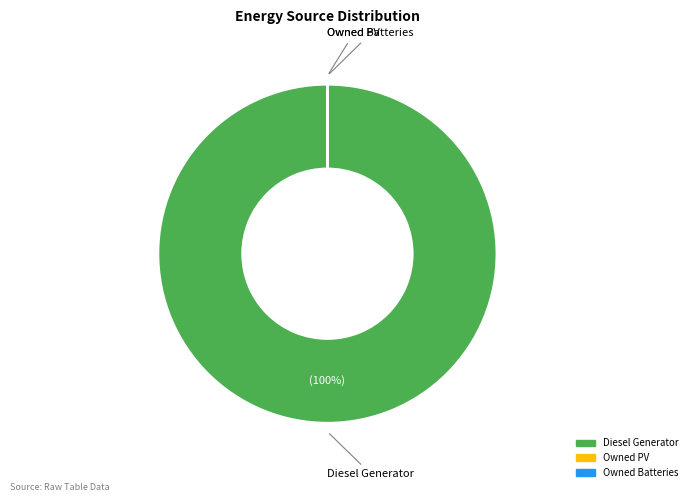

Which slice is the smallest?

Owned PV